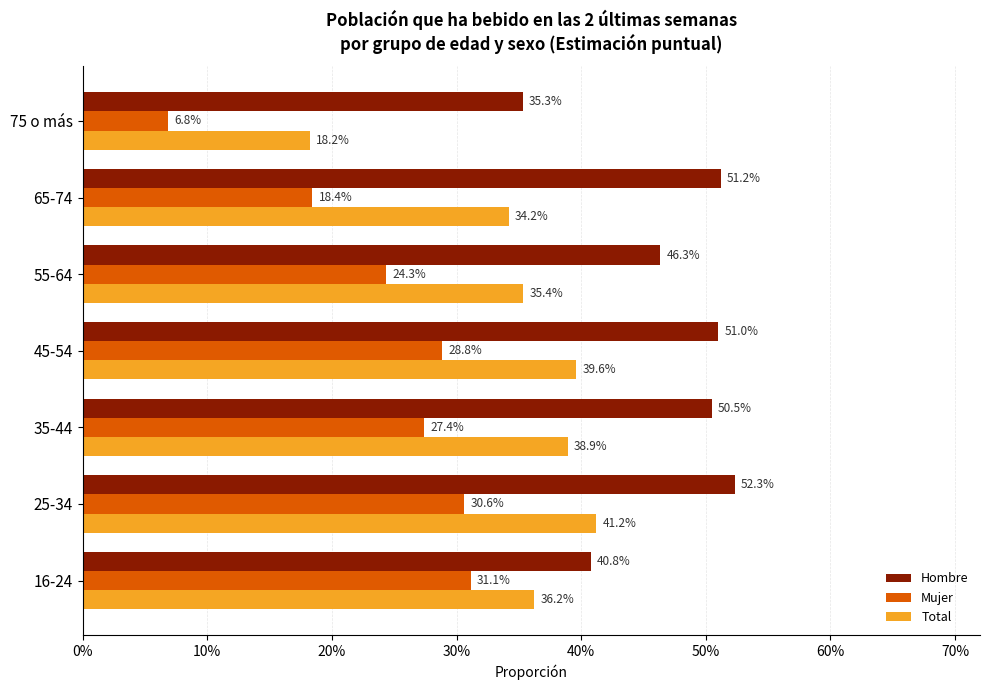

How many Total values are between 0 and 1?

7